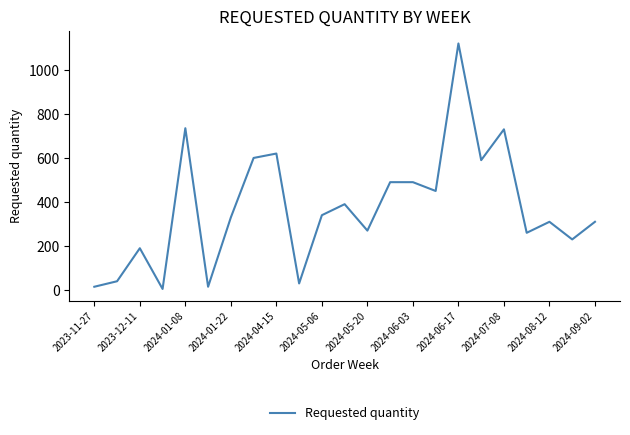

What is the maximum value shown in the chart?

1120